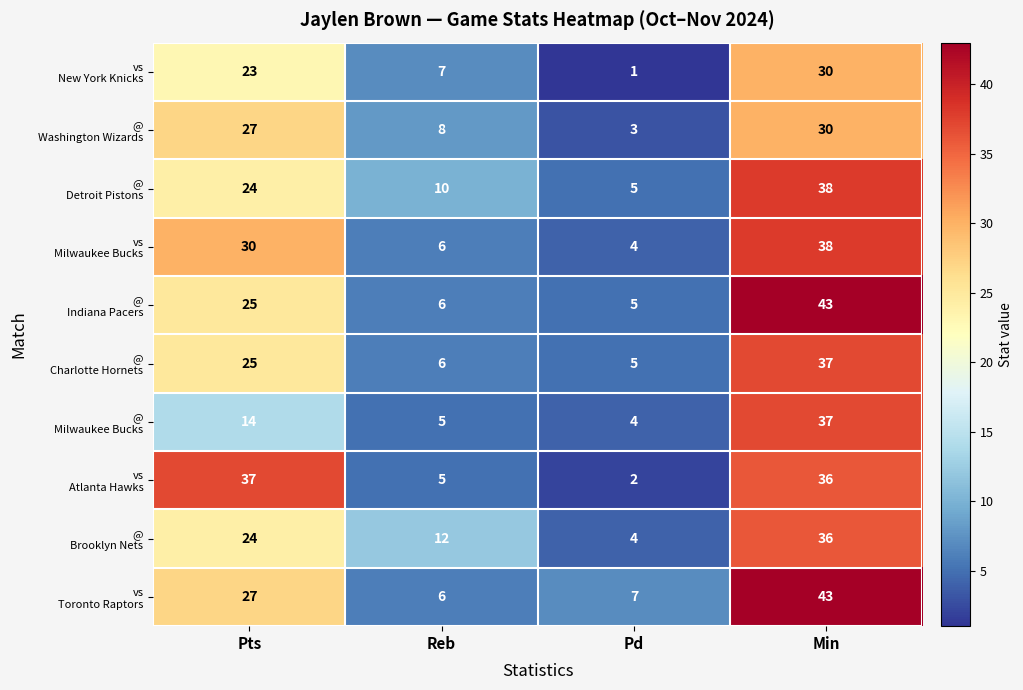

How many categories are shown in the chart?

4